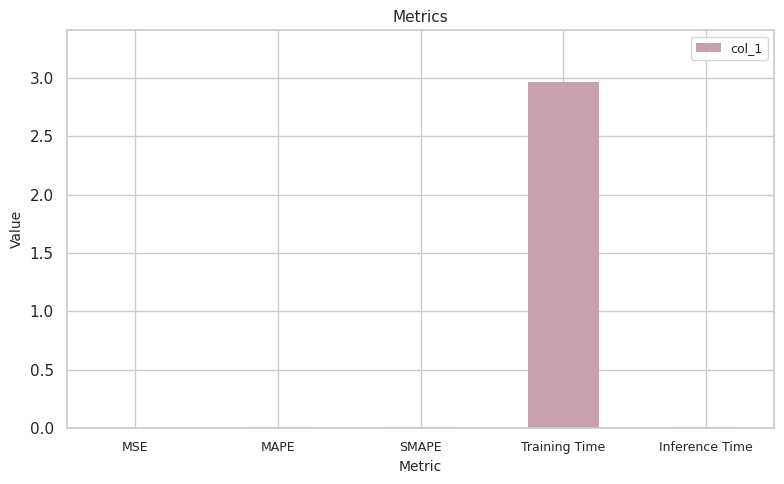

At which category does the chart reach its peak across all series?

Training Time